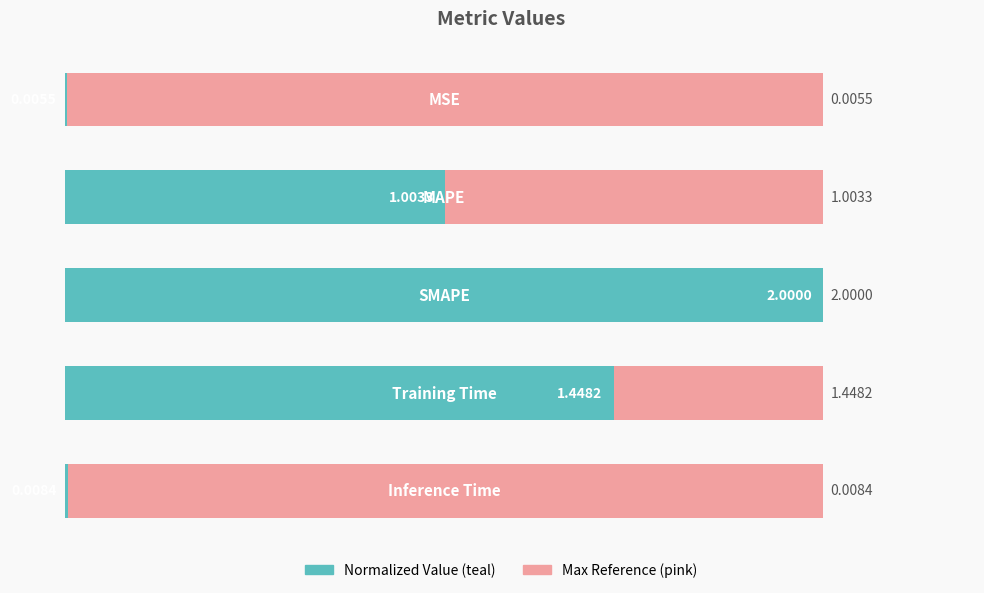

Between 1 and 2, which is larger?

2